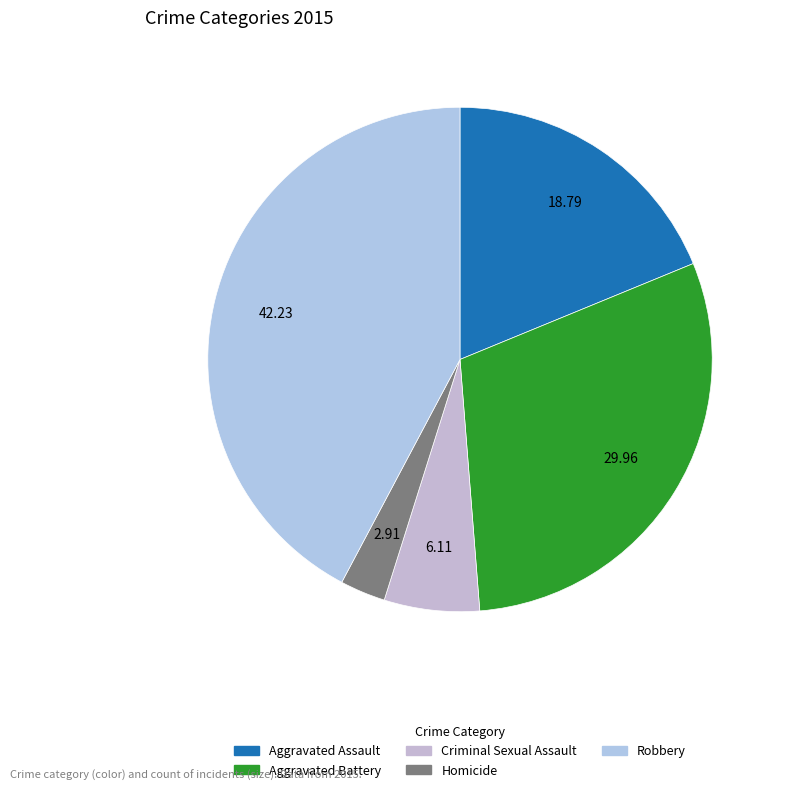

Does Aggravated Battery represent more than half of the total?

No